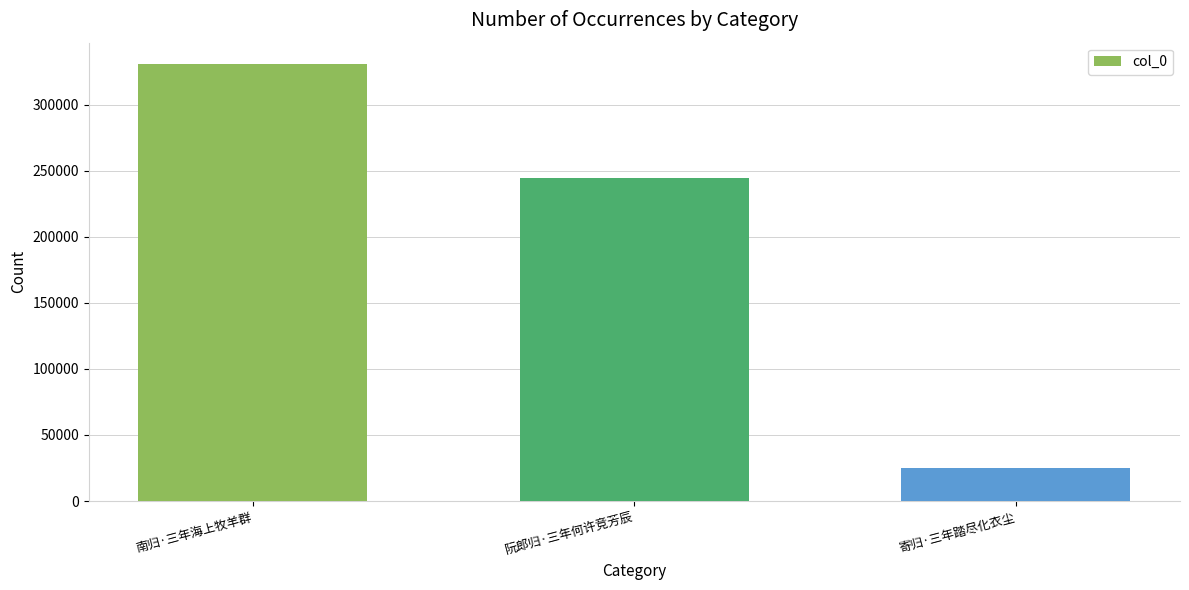

Which label corresponds to the smallest value in the chart?

寄归·三年踏尽化衣尘